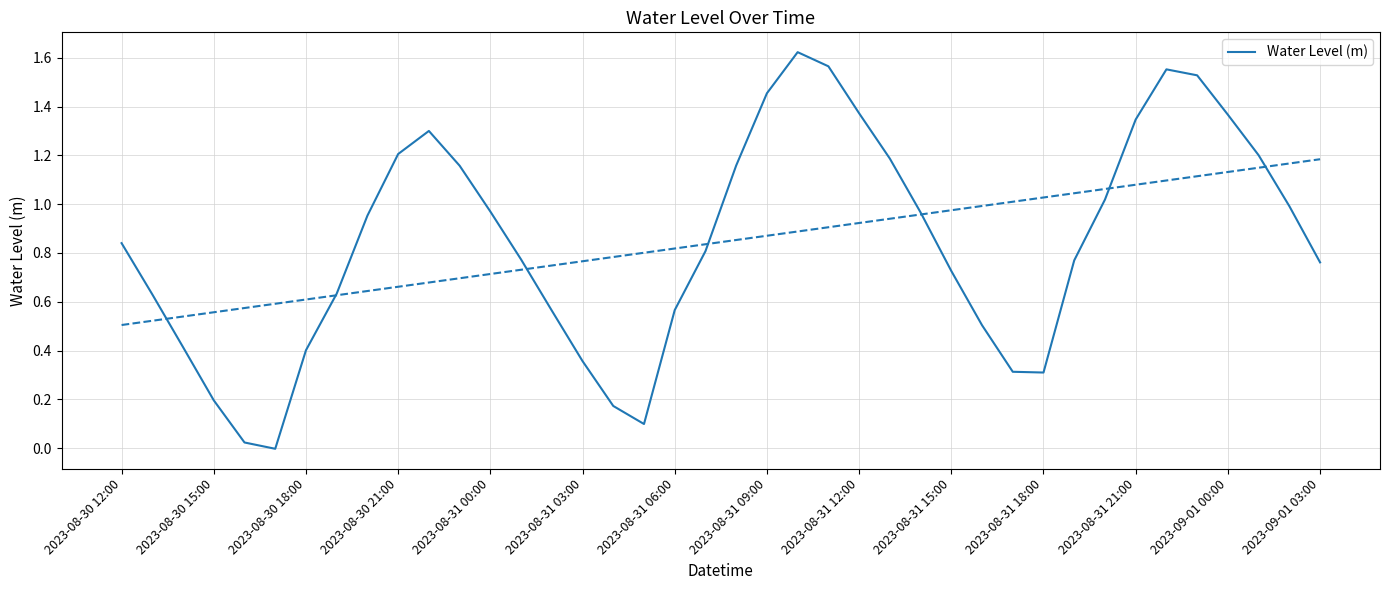

Where does the data first go above 0?

2023-08-30 12:00